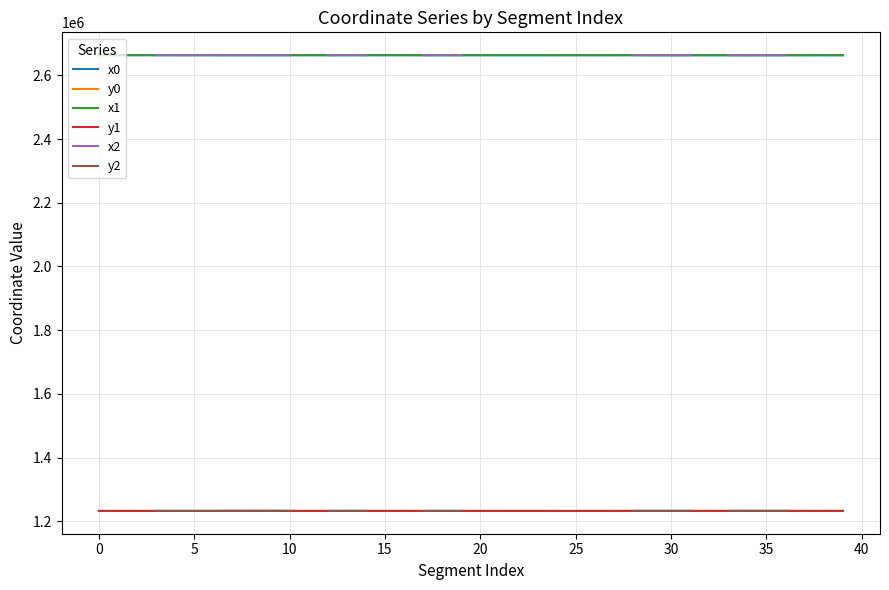

Is it true that x1 equals 763164.9 at 20?

False